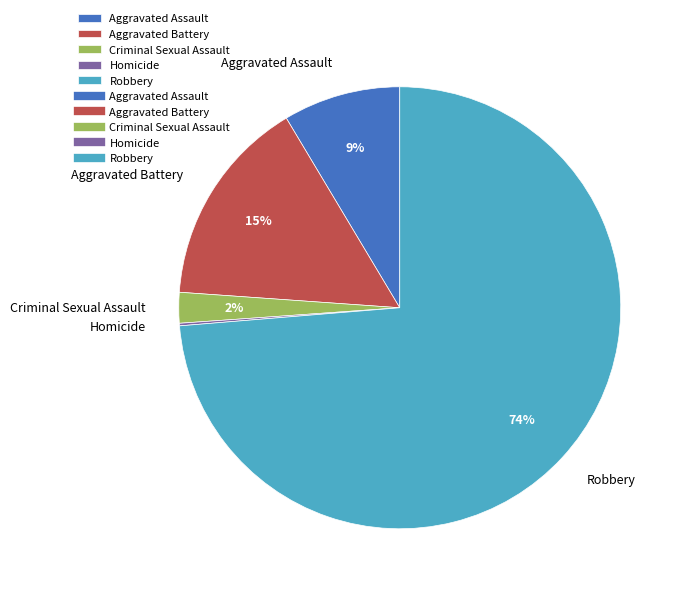

Which category has the biggest portion of the pie?

Robbery